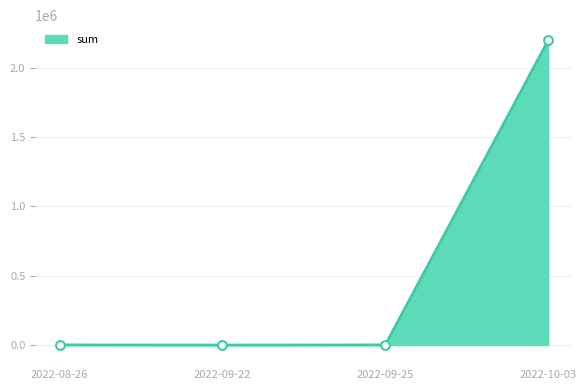

Approximately how many times larger is the value at 2022-10-03 compared to 2022-09-22?

354809.0